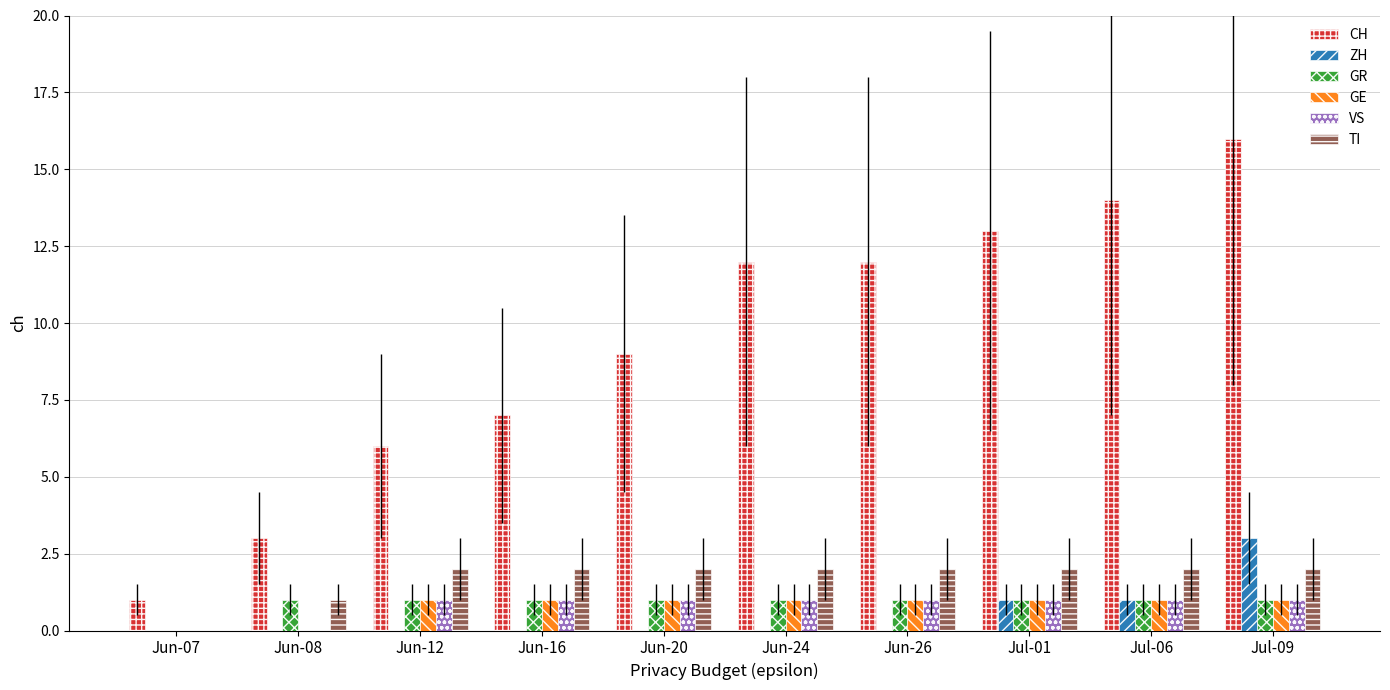

Is it true that GR equals 1 at Jun-24?

True